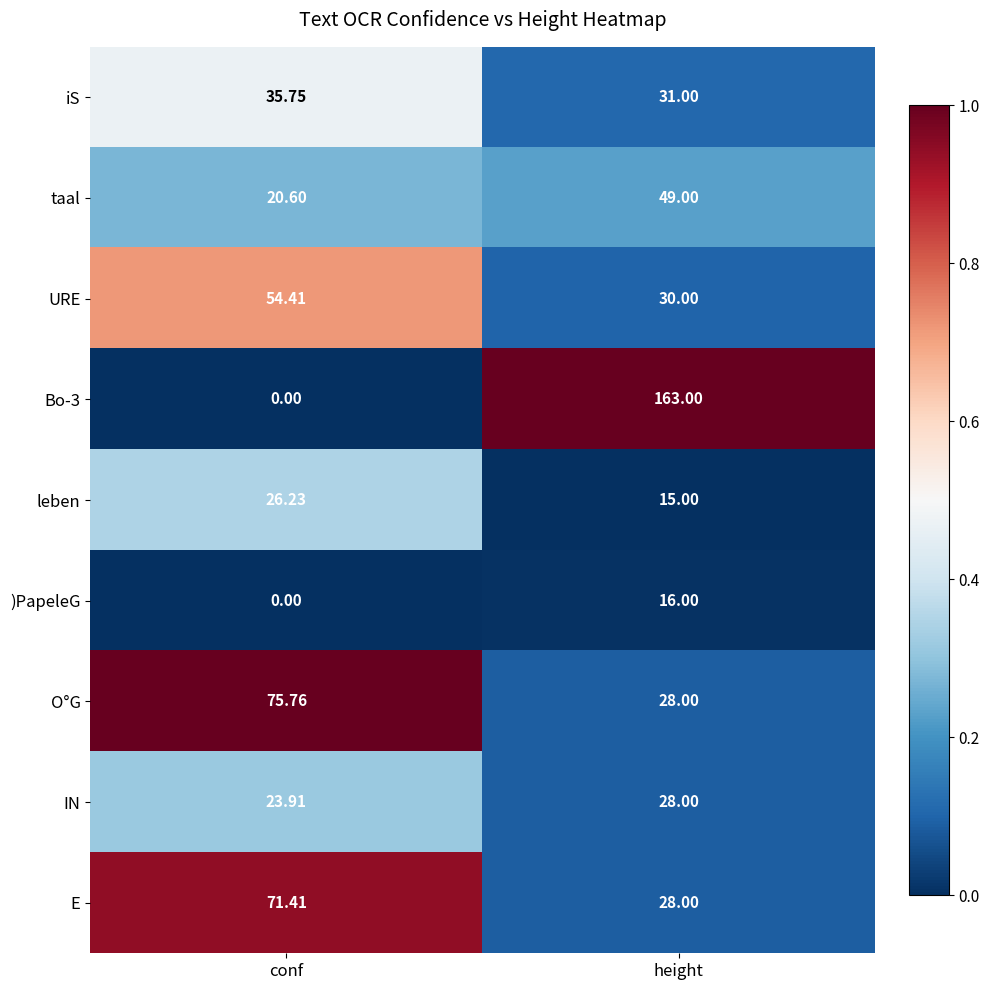

Rank the categories by IN value from lowest to highest.

conf, height